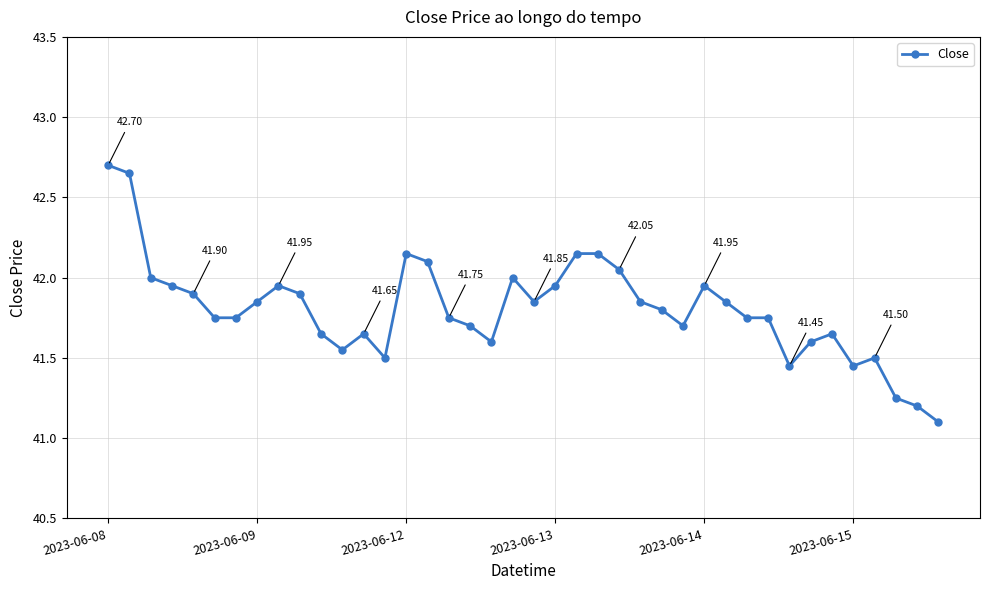

What is the difference between the maximum and minimum values?

1.6